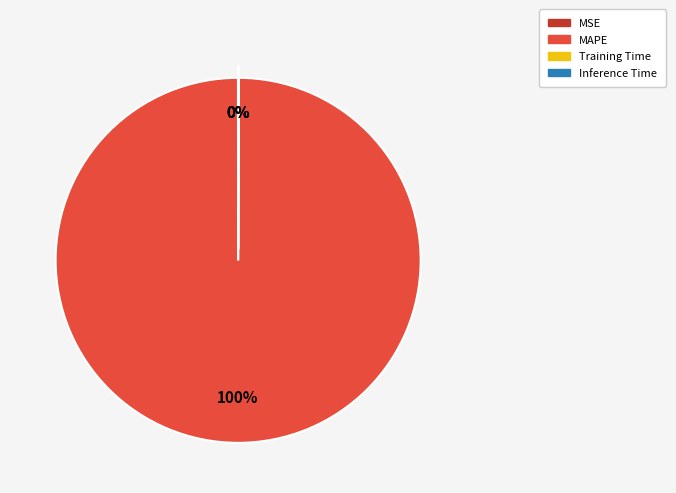

Is there any slice that represents more than half of the pie?

Yes